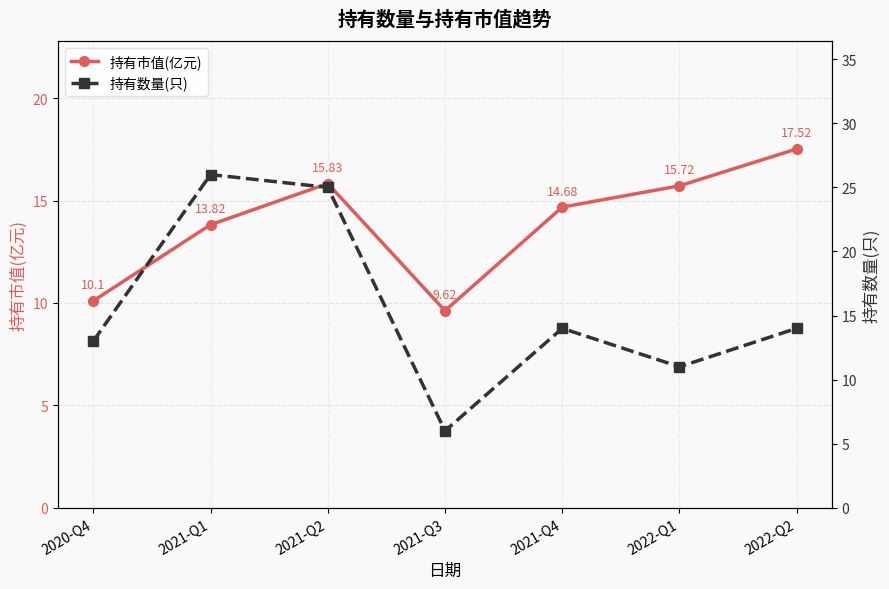

How many interior local valleys does the 持有数量(只) series have?

2